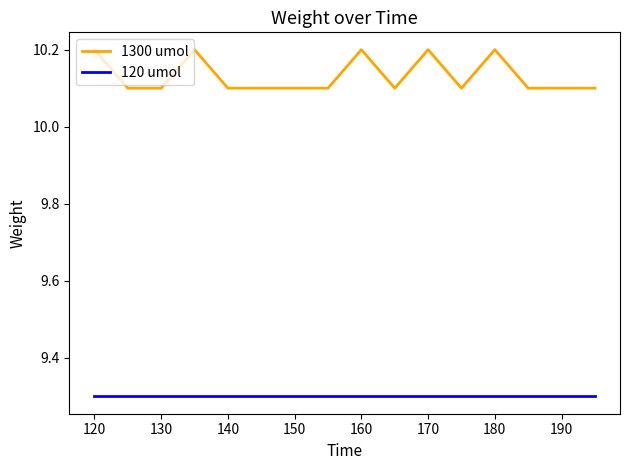

Reading left to right, extract all data points from this chart.

1300 umol: 10.2	10.1	10.1	10.2	10.1	10.1	10.1	10.1	10.2	10.1	10.2	10.1	10.2	10.1	10.1	10.1
120 umol: 9.3	9.3	9.3	9.3	9.3	9.3	9.3	9.3	9.3	9.3	9.3	9.3	9.3	9.3	9.3	9.3